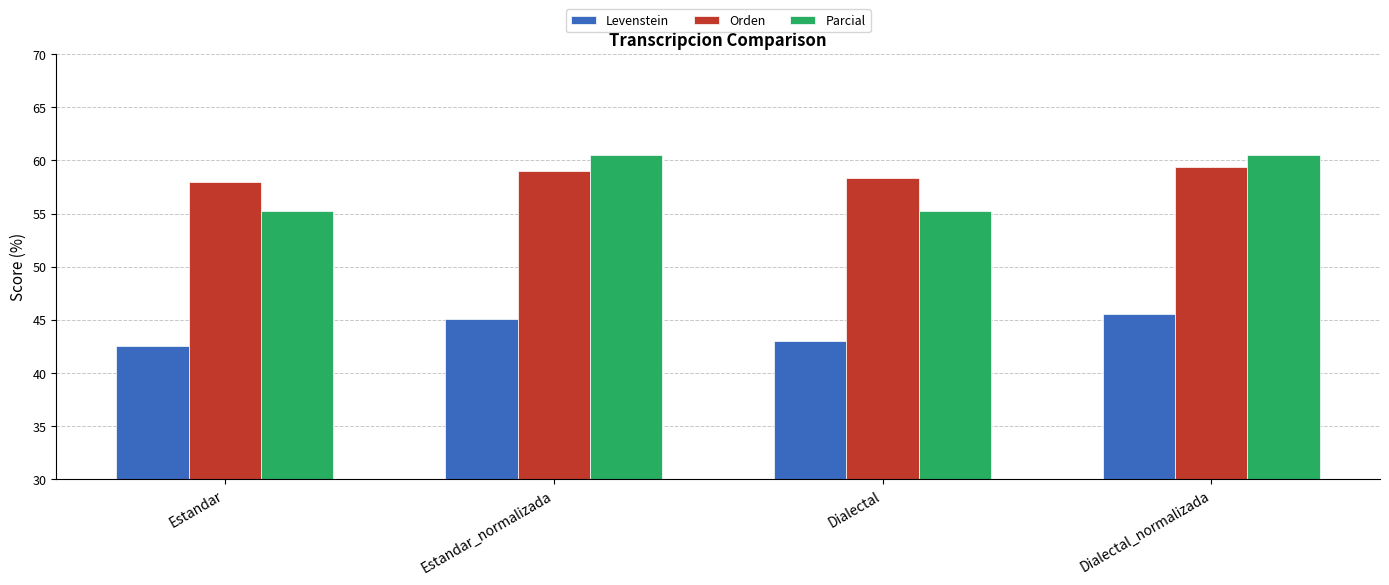

What is the minimum value shown in the chart?

42.6